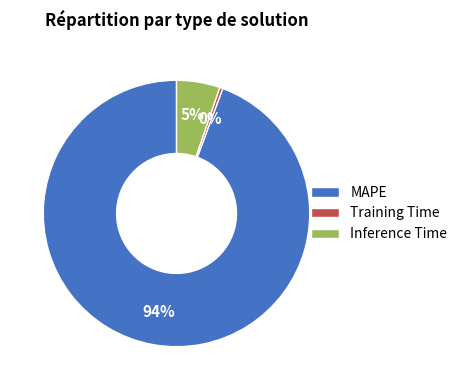

Combined, do Inference Time and Training Time account for over 50%?

No